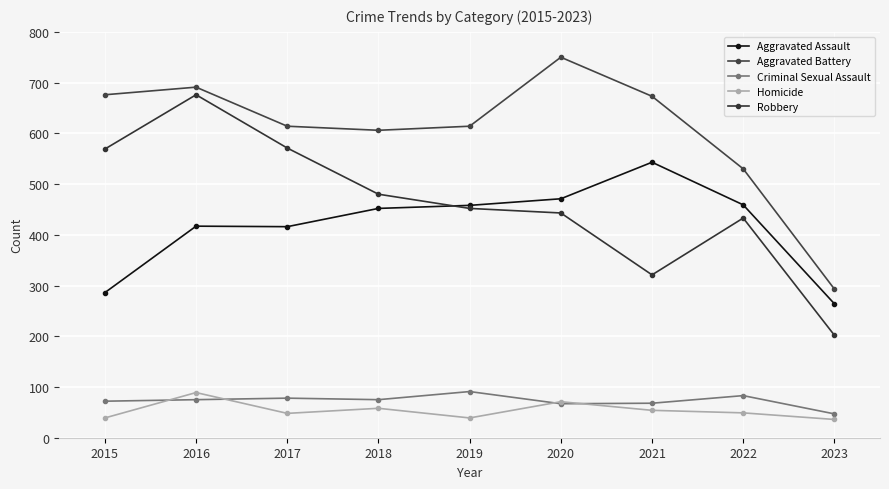

At 2019, list the series in order from largest to smallest.

Aggravated Battery, Aggravated Assault, Robbery, Criminal Sexual Assault, Homicide